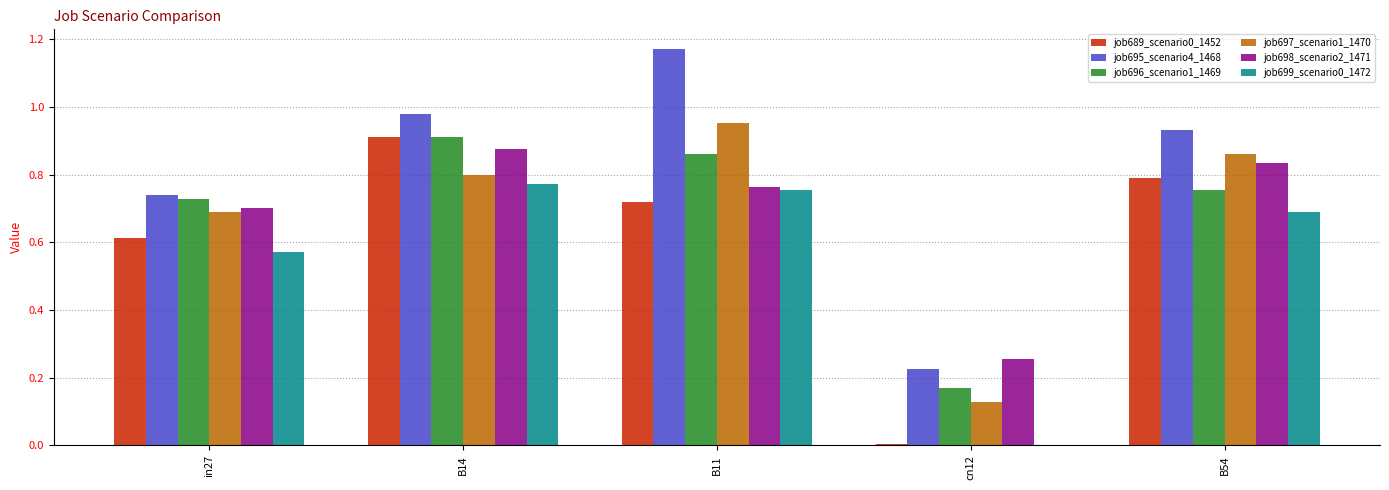

Is it true that job699_scenario0_1472 equals 0.8 at B11?

True